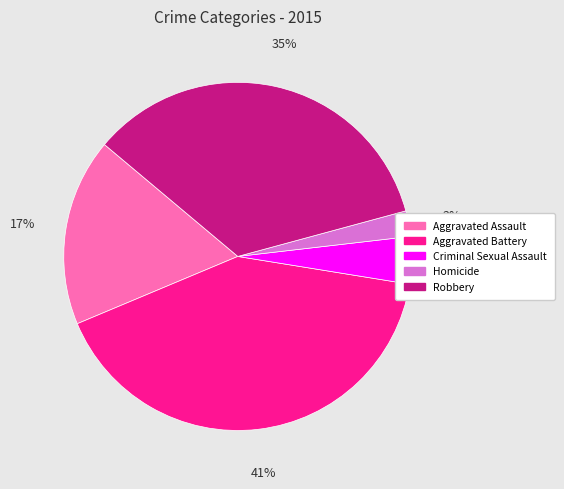

Rank the categories by value from lowest to highest.

Homicide, Criminal Sexual Assault, Aggravated Assault, Robbery, Aggravated Battery